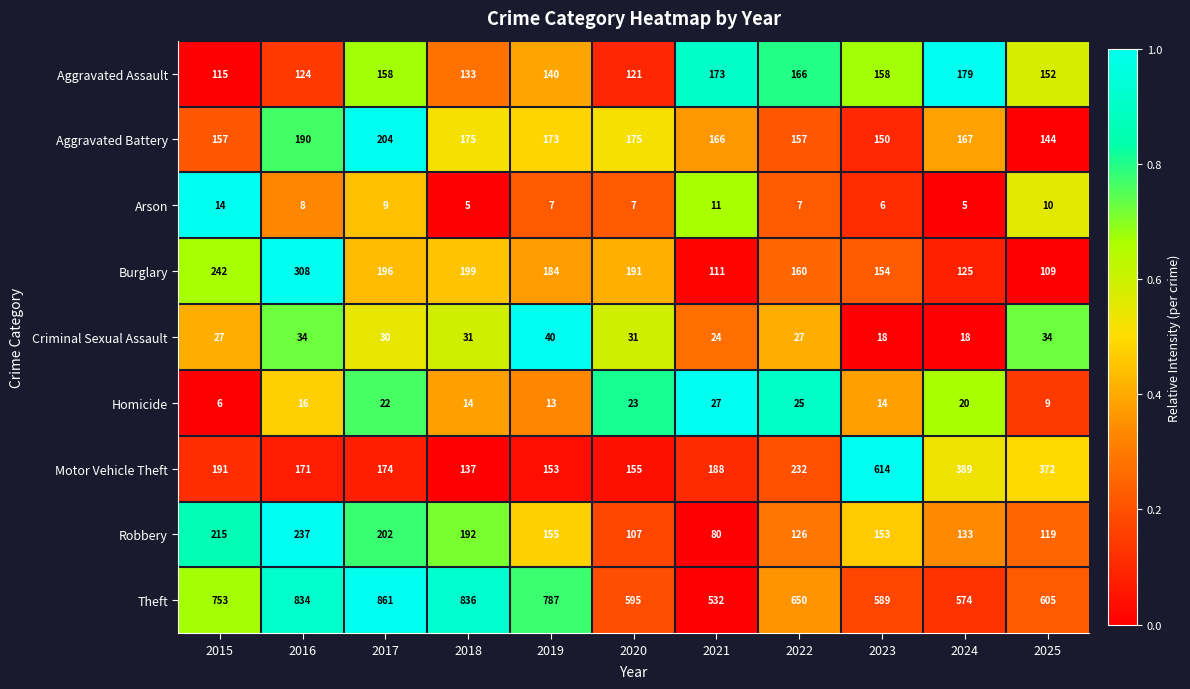

Rank the series at 2019 from highest to lowest value.

Theft, Burglary, Aggravated Battery, Robbery, Motor Vehicle Theft, Aggravated Assault, Criminal Sexual Assault, Homicide, Arson